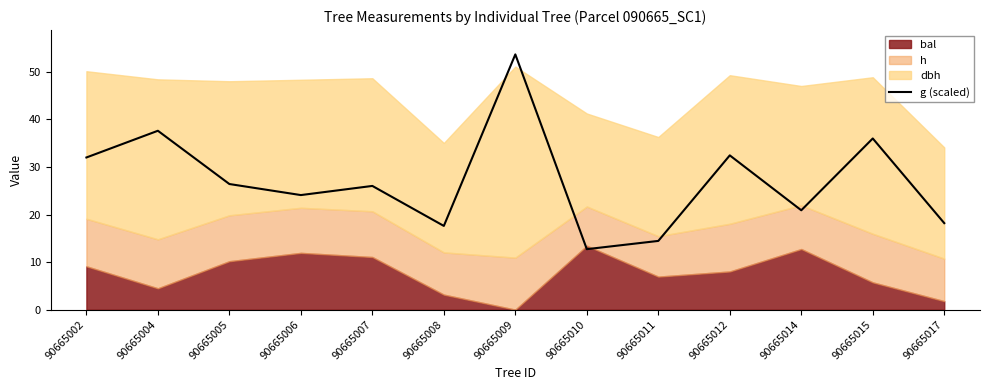

List the labels in order of value, largest first.

90665009, 90665004, 90665015, 90665012, 90665002, 90665005, 90665007, 90665006, 90665014, 90665017, 90665008, 90665011, 90665010